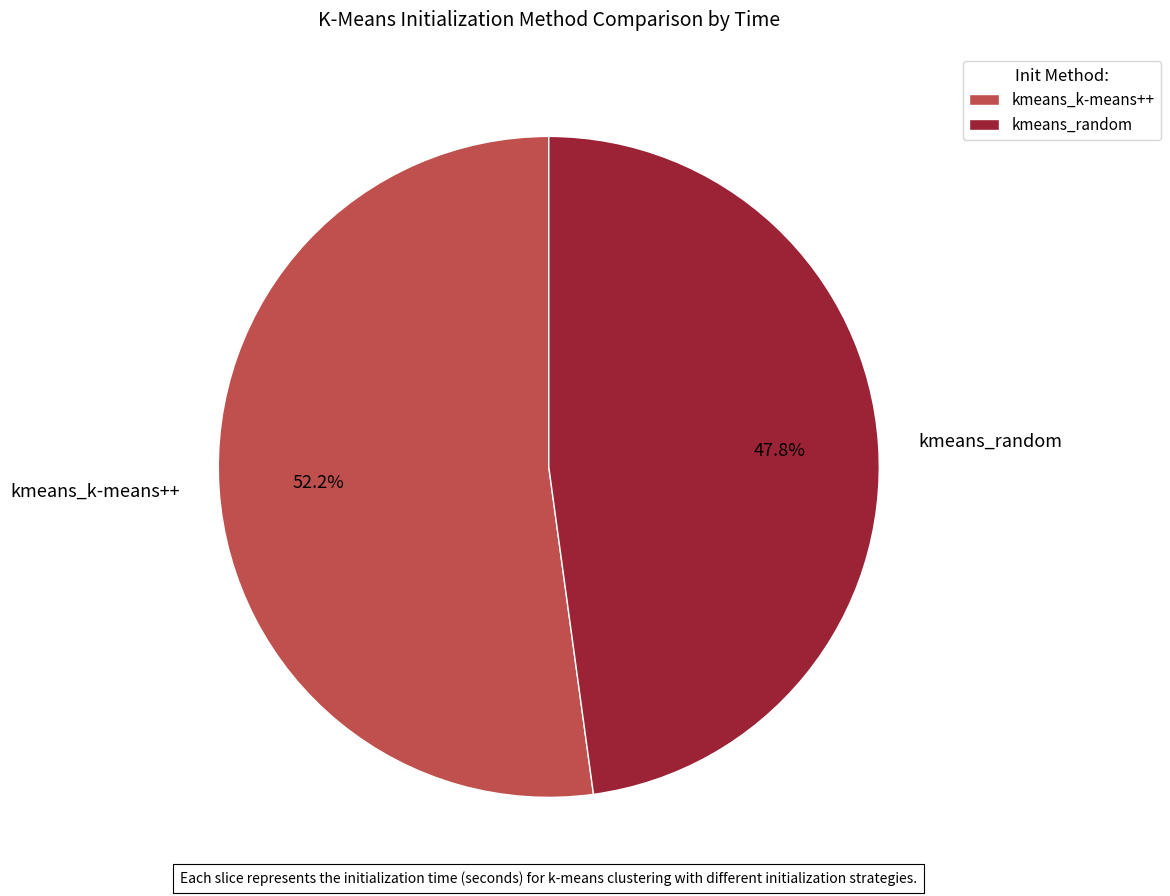

Is it true that kmeans_k-means++ is 52% of the pie?

True